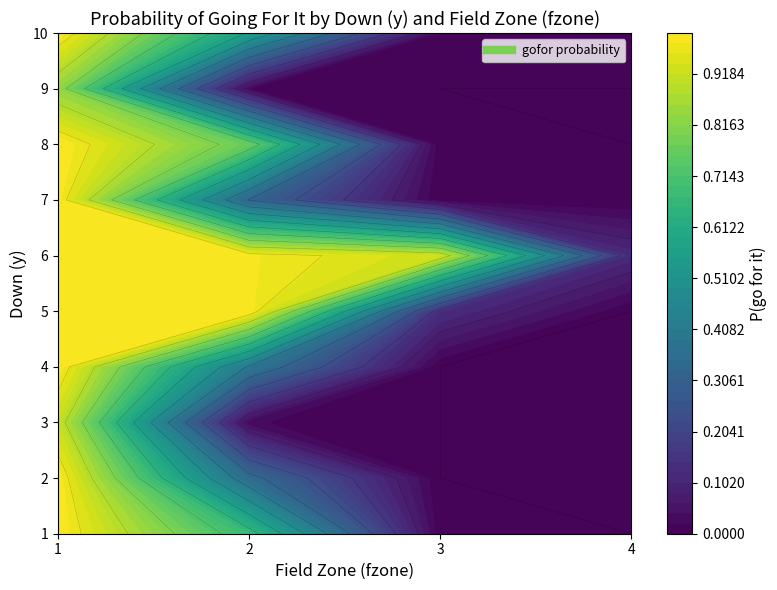

What is the average value of the 2 series?

0.3